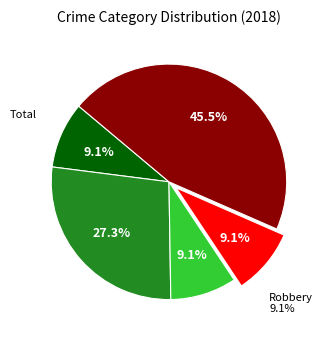

Is it true that Robbery is 22% of the pie?

False